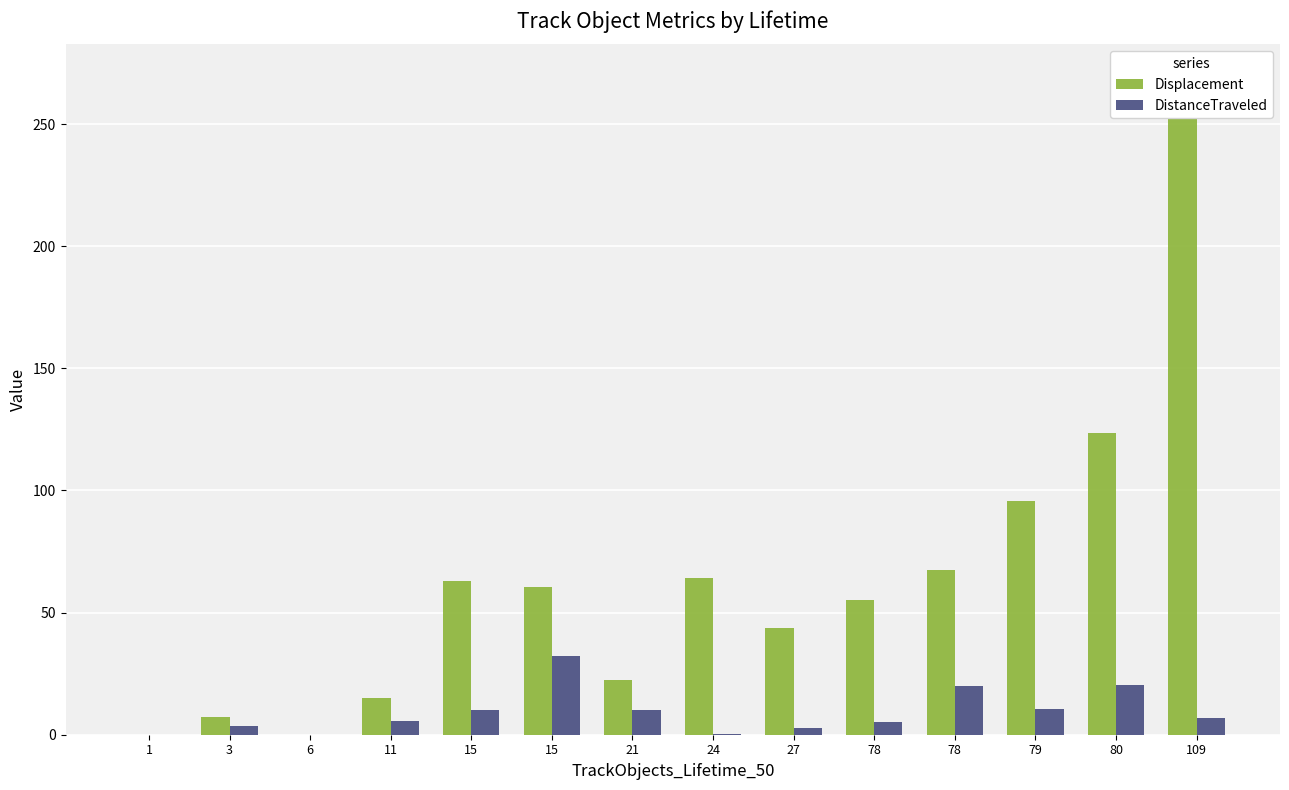

Does the chart contain stacked bars?

No